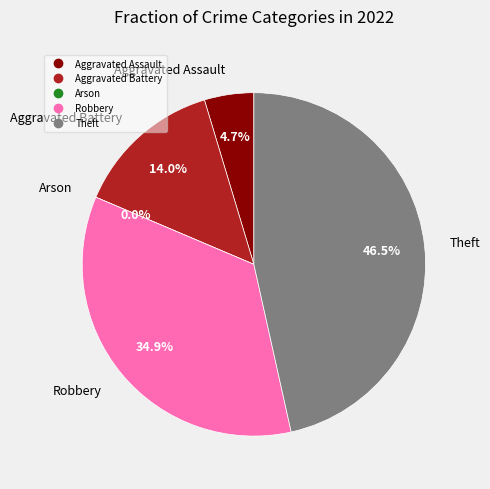

Which slice is the smallest?

Arson